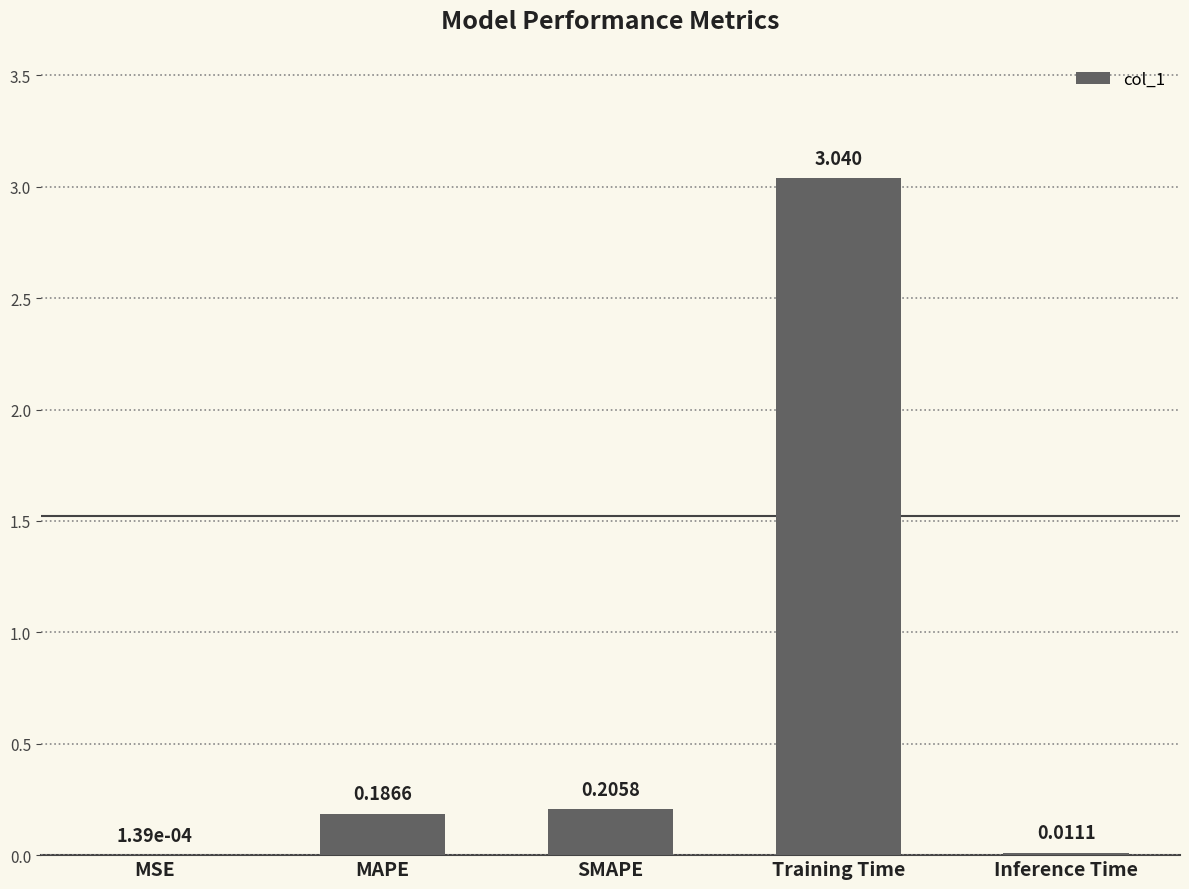

Where is the data nearest to the value 1?

SMAPE